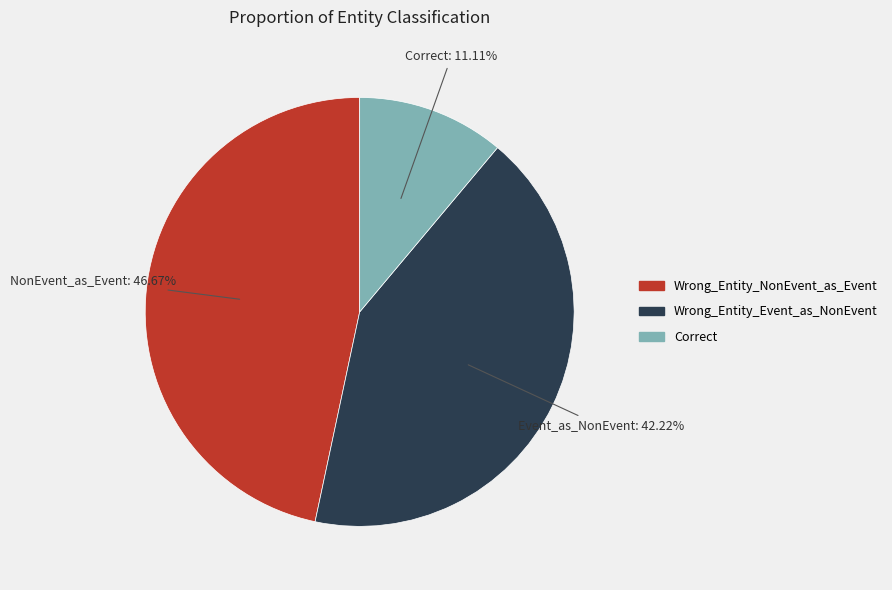

What percentage is NOT represented by Correct?

88.9%